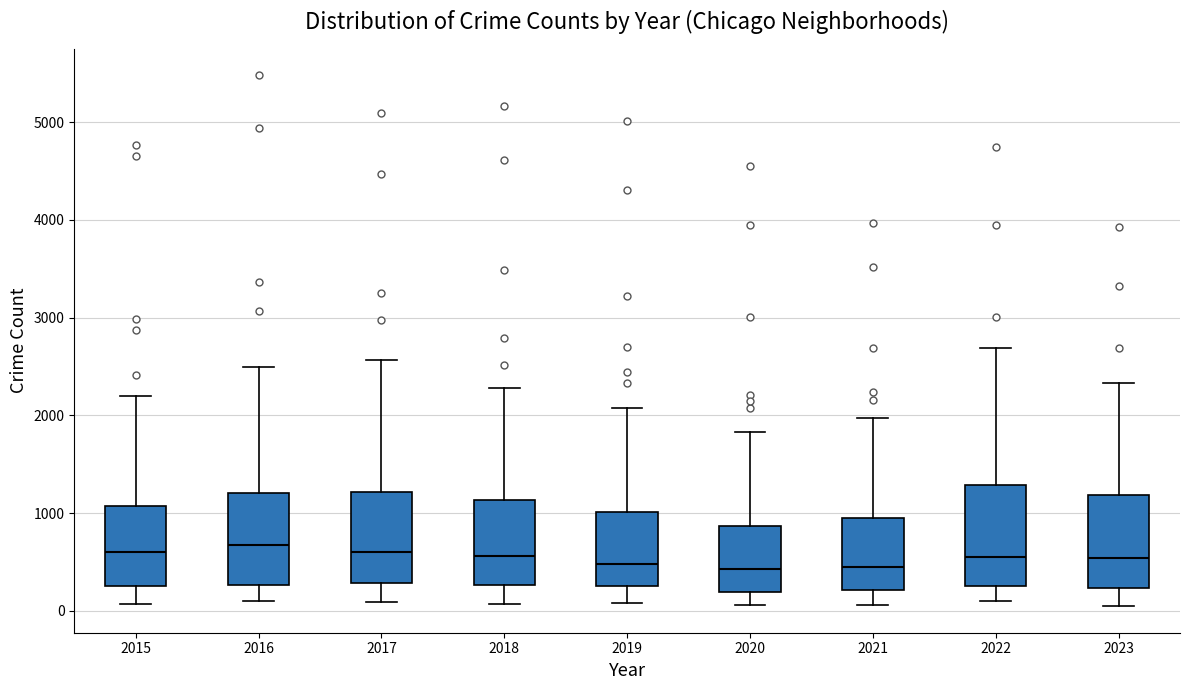

Reading left to right, read every box against the y-axis: the position of its median line, the range the box covers, and the ends of its whiskers. The values are not printed on the chart, so give them approximately, as read against the axis.

2015: median 600, box 300 to 1100, whiskers 100 to 2200
2016: median 700, box 300 to 1200, whiskers 100 to 2500
2017: median 600, box 300 to 1200, whiskers 100 to 2600
2018: median 600, box 300 to 1100, whiskers 100 to 2300
2019: median 500, box 300 to 1000, whiskers 100 to 2100
2020: median 400, box 200 to 900, whiskers 100 to 1800
2021: median 500, box 200 to 900, whiskers 100 to 2000
2022: median 600, box 300 to 1300, whiskers 100 to 2700
2023: median 500, box 200 to 1200, whiskers 0 to 2300